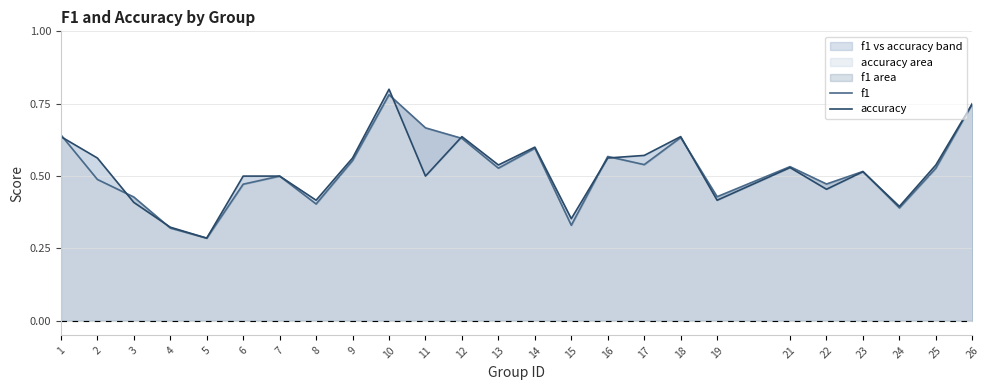

The value of f1 at 2 is 0.5. True or false?

True